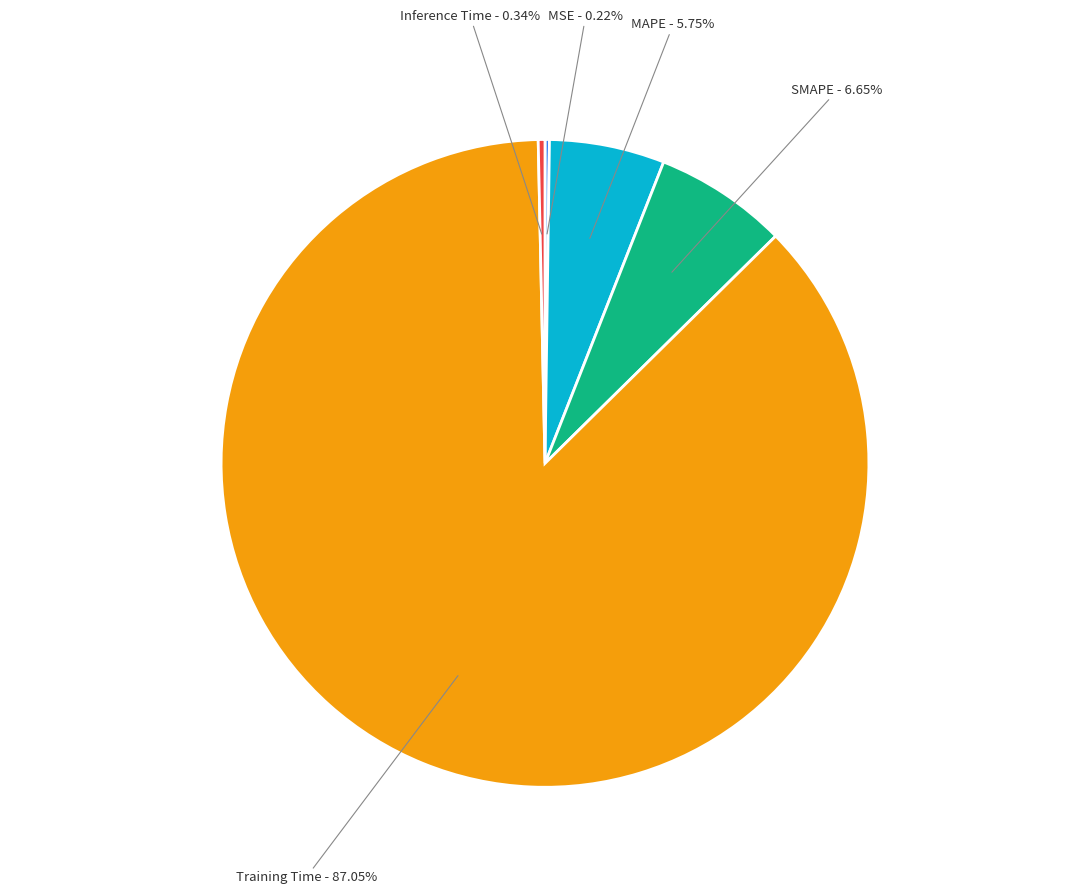

What is the total percentage of Training Time and MAPE?

92.8%